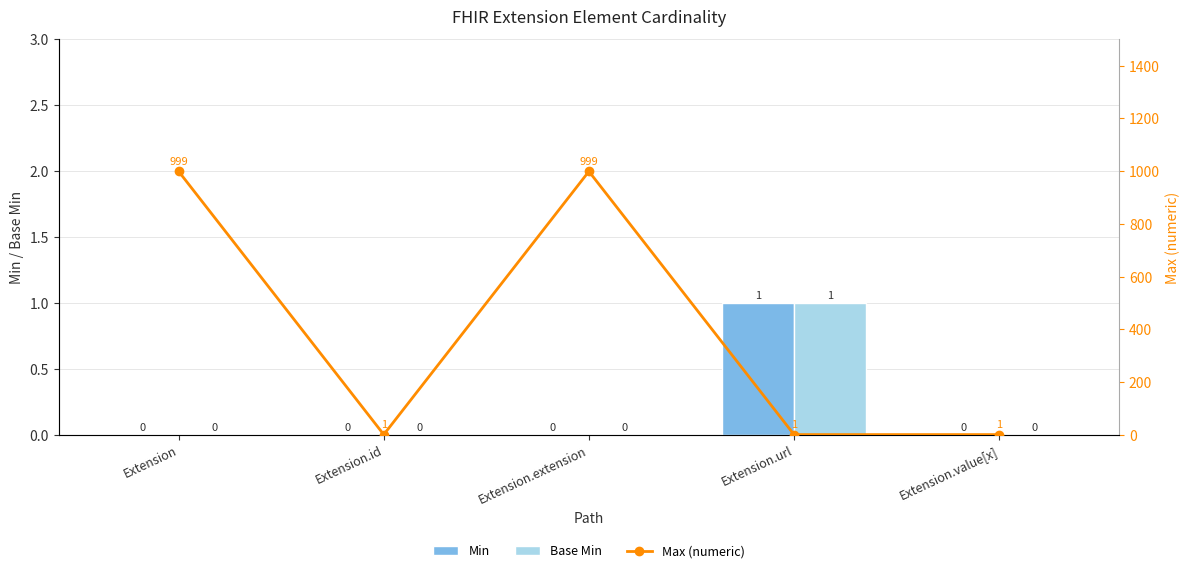

How many data points in Base Min are above 0?

1